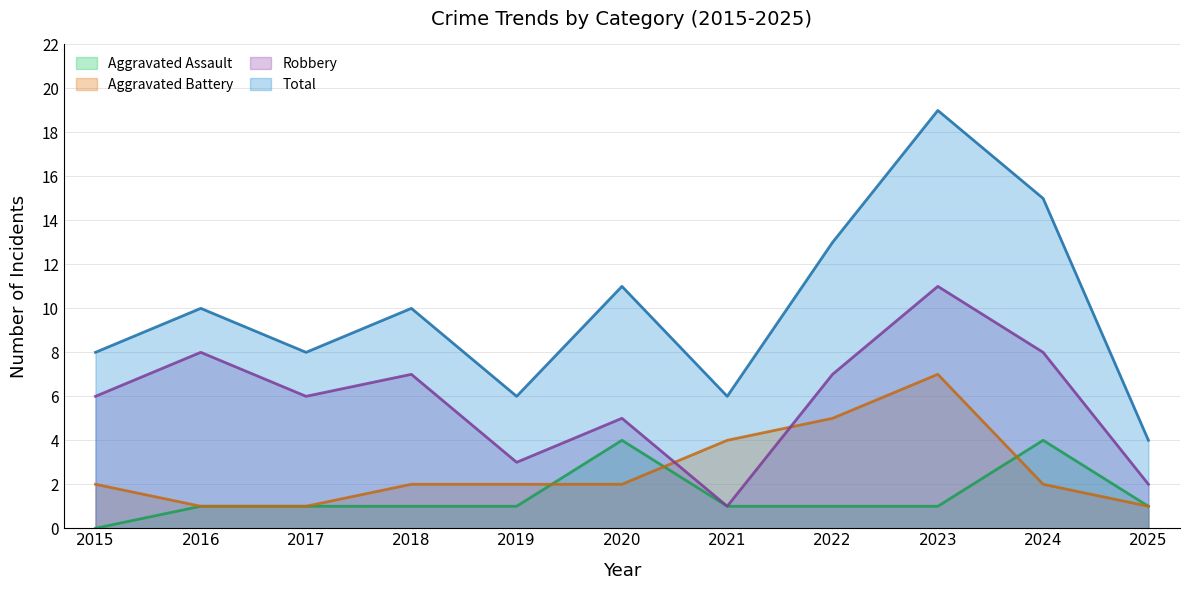

How many intersections are there between Robbery and Aggravated Battery?

2